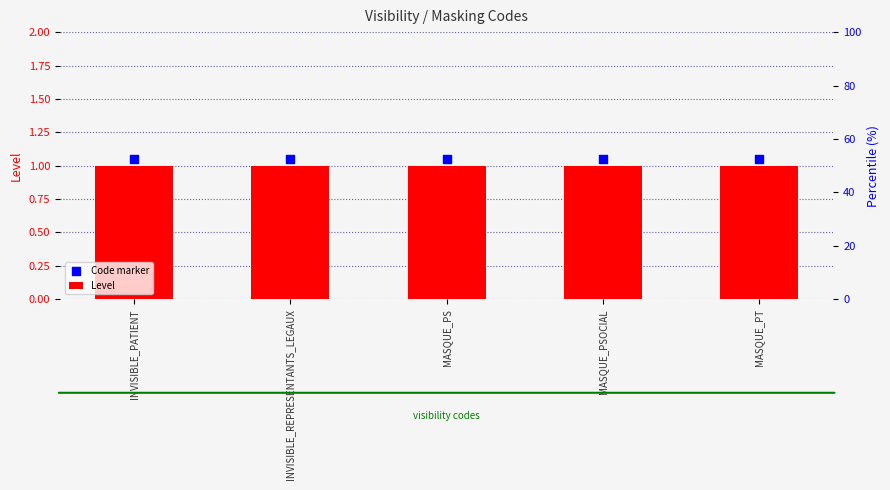

Which series has the widest spread of Y values?

Level